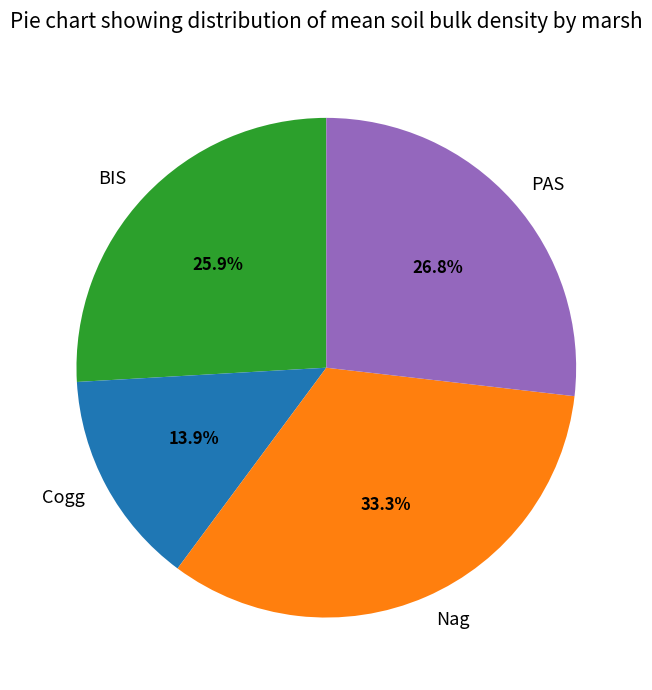

To the nearest percent, what is the average slice percentage?

25%